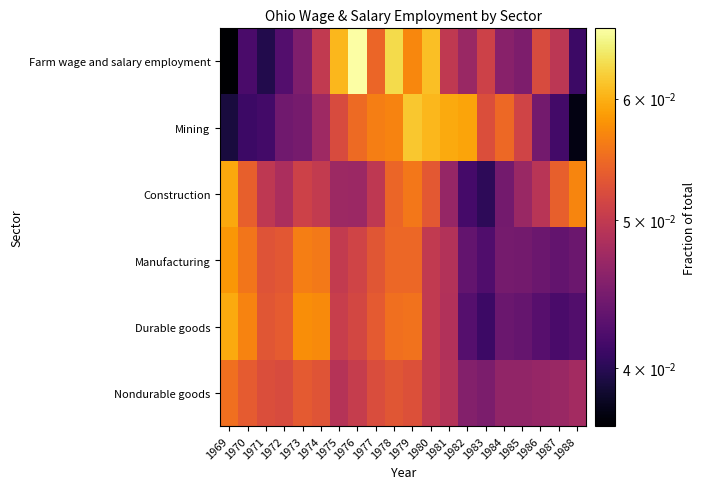

Reading left to right, list all the values displayed in this chart.

Farm wage and salary employment: 1969=0.0	1970=0.0	1971=0.0	1972=0.0	1973=0.0	1974=0.0	1975=0.1	1976=0.1	1977=0.1	1978=0.1	1979=0.1	1980=0.1	1981=0.0	1982=0.0	1983=0.1	1984=0.0	1985=0.0	1986=0.1	1987=0.0	1988=0.0
Mining: 1969=0.0	1970=0.0	1971=0.0	1972=0.0	1973=0.0	1974=0.0	1975=0.1	1976=0.1	1977=0.1	1978=0.1	1979=0.1	1980=0.1	1981=0.1	1982=0.1	1983=0.1	1984=0.1	1985=0.1	1986=0.0	1987=0.0	1988=0.0
Construction: 1969=0.1	1970=0.1	1971=0.0	1972=0.0	1973=0.1	1974=0.1	1975=0.0	1976=0.0	1977=0.0	1978=0.1	1979=0.1	1980=0.1	1981=0.0	1982=0.0	1983=0.0	1984=0.0	1985=0.0	1986=0.0	1987=0.1	1988=0.1
Manufacturing: 1969=0.1	1970=0.1	1971=0.1	1972=0.1	1973=0.1	1974=0.1	1975=0.1	1976=0.1	1977=0.1	1978=0.1	1979=0.1	1980=0.1	1981=0.0	1982=0.0	1983=0.0	1984=0.0	1985=0.0	1986=0.0	1987=0.0	1988=0.0
Durable goods: 1969=0.1	1970=0.1	1971=0.1	1972=0.1	1973=0.1	1974=0.1	1975=0.1	1976=0.1	1977=0.1	1978=0.1	1979=0.1	1980=0.1	1981=0.0	1982=0.0	1983=0.0	1984=0.0	1985=0.0	1986=0.0	1987=0.0	1988=0.0
Nondurable goods: 1969=0.1	1970=0.1	1971=0.1	1972=0.1	1973=0.1	1974=0.1	1975=0.0	1976=0.1	1977=0.1	1978=0.1	1979=0.1	1980=0.0	1981=0.0	1982=0.0	1983=0.0	1984=0.0	1985=0.0	1986=0.0	1987=0.0	1988=0.0